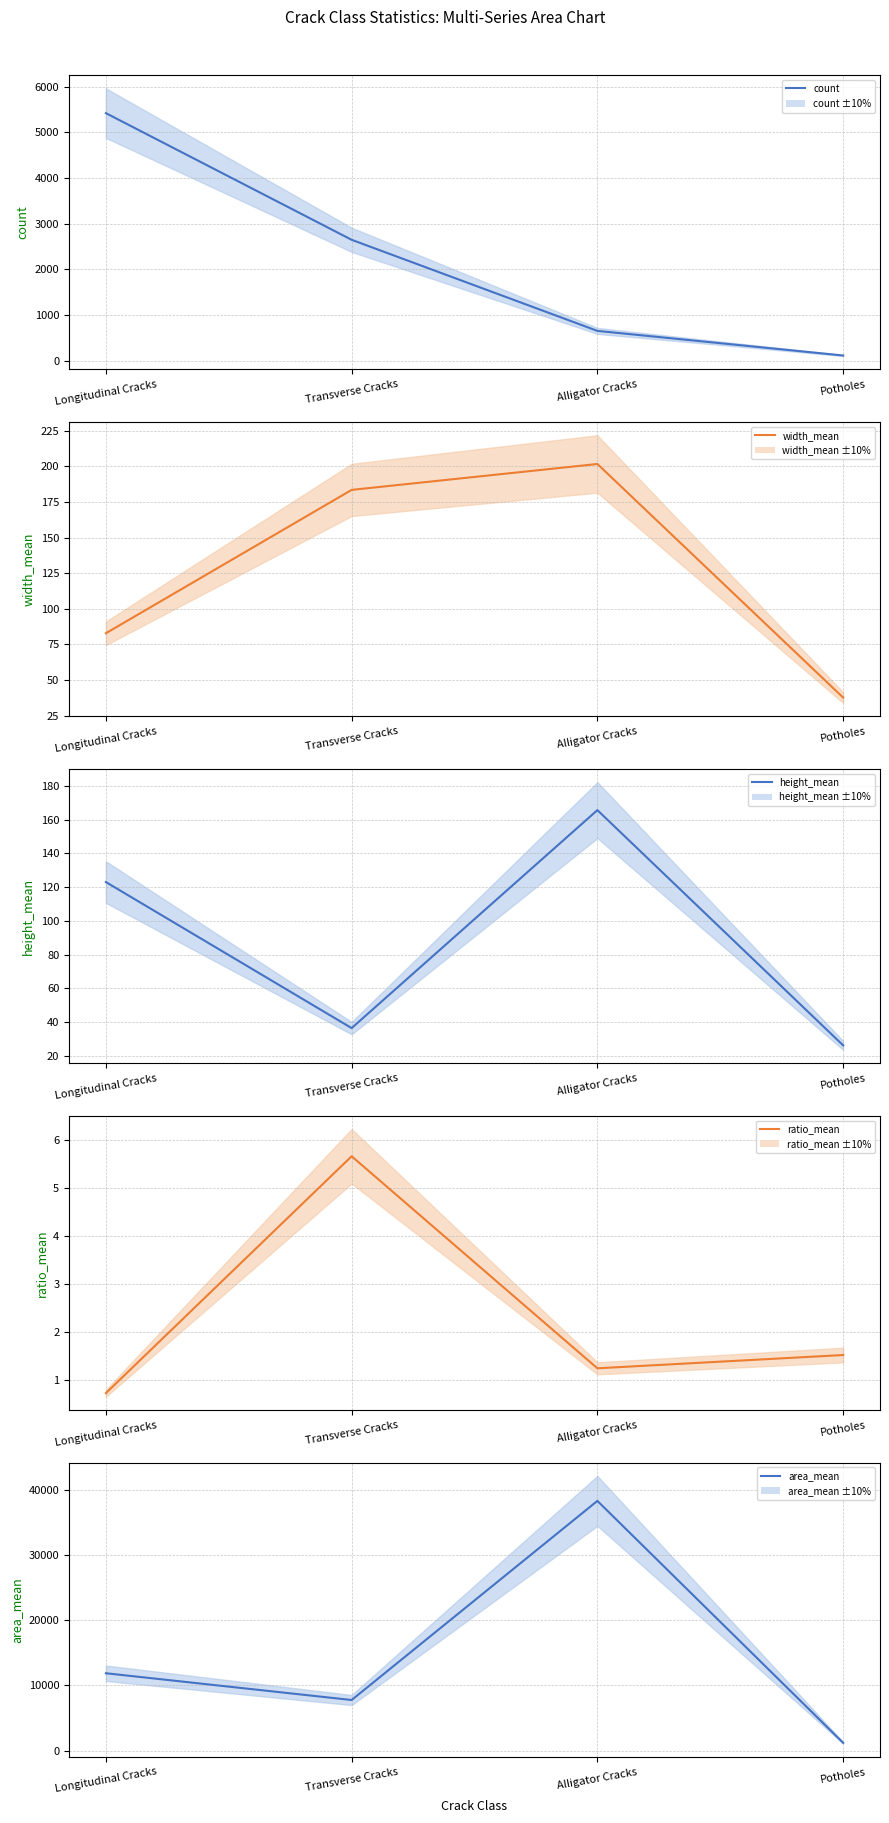

Between Transverse Cracks and Alligator Cracks, which series saw the biggest shift?

area_mean